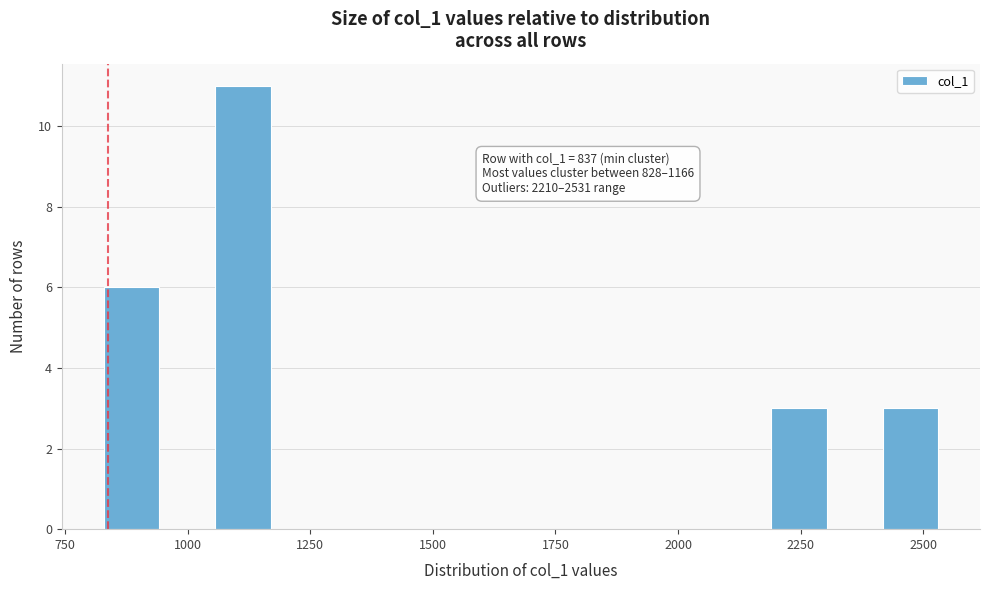

Around what value on the x-axis is the tallest bar? Give the approximate position of its centre, as read against the axis.

1100